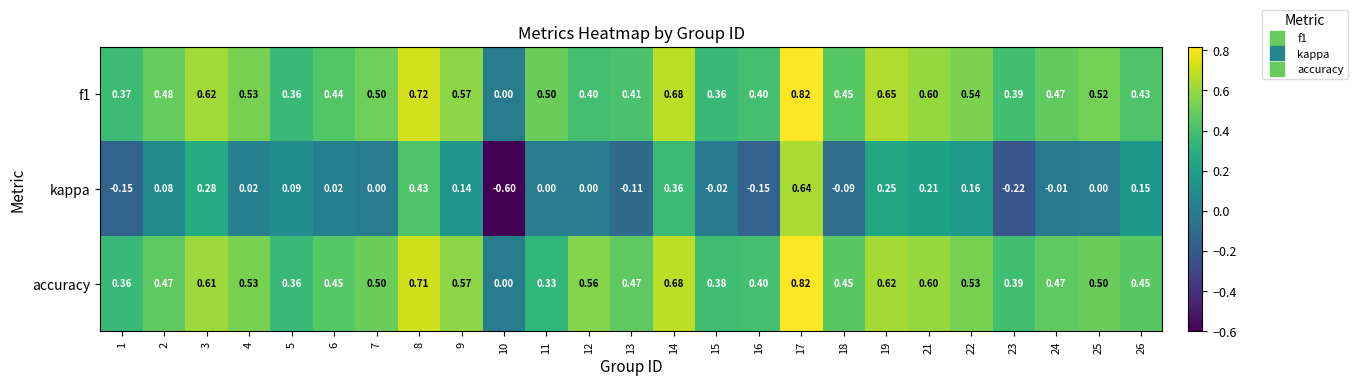

Is the value of kappa at 22 greater than the value of accuracy at 26?

No